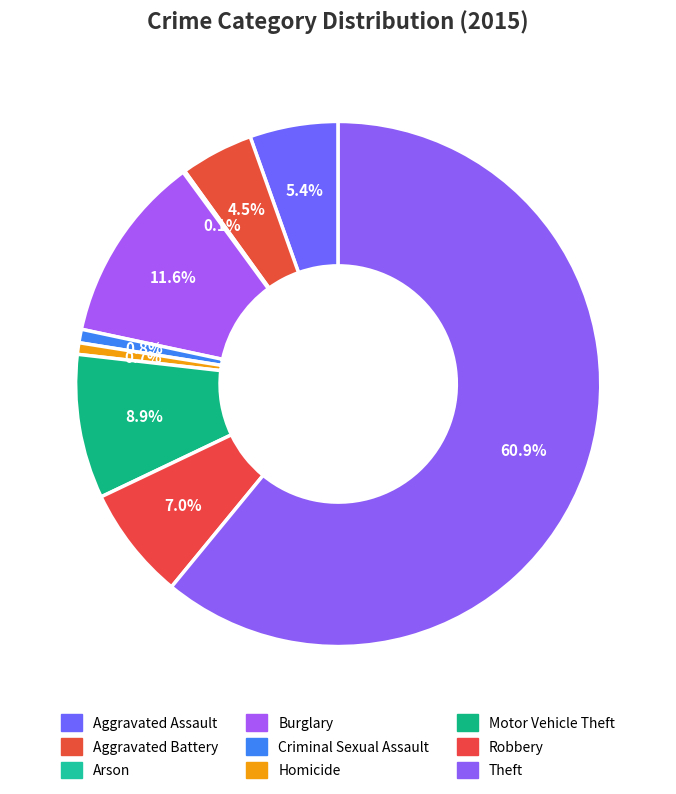

Count the number of slices in the pie.

9